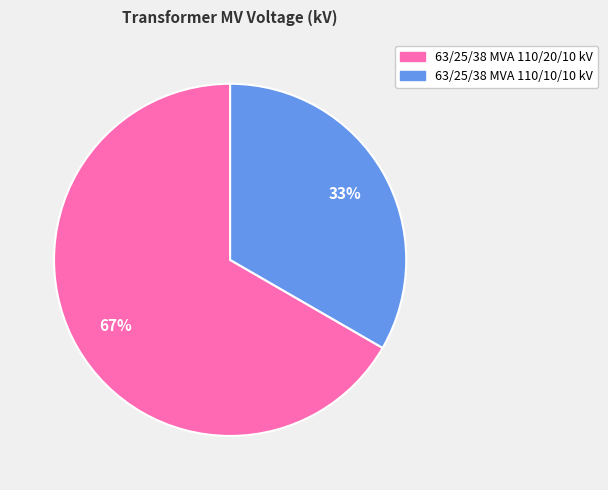

What percentage is the 63/25/38 MVA 110/10/10 kV slice, to the nearest percent?

33%